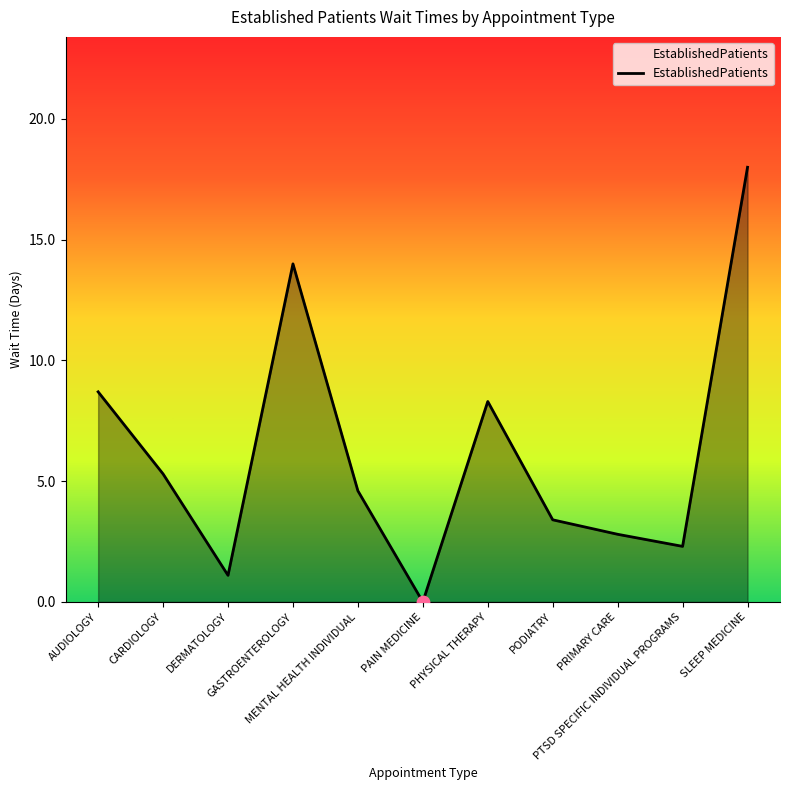

What is the ratio of the value at AUDIOLOGY to the value at DERMATOLOGY?

7.9